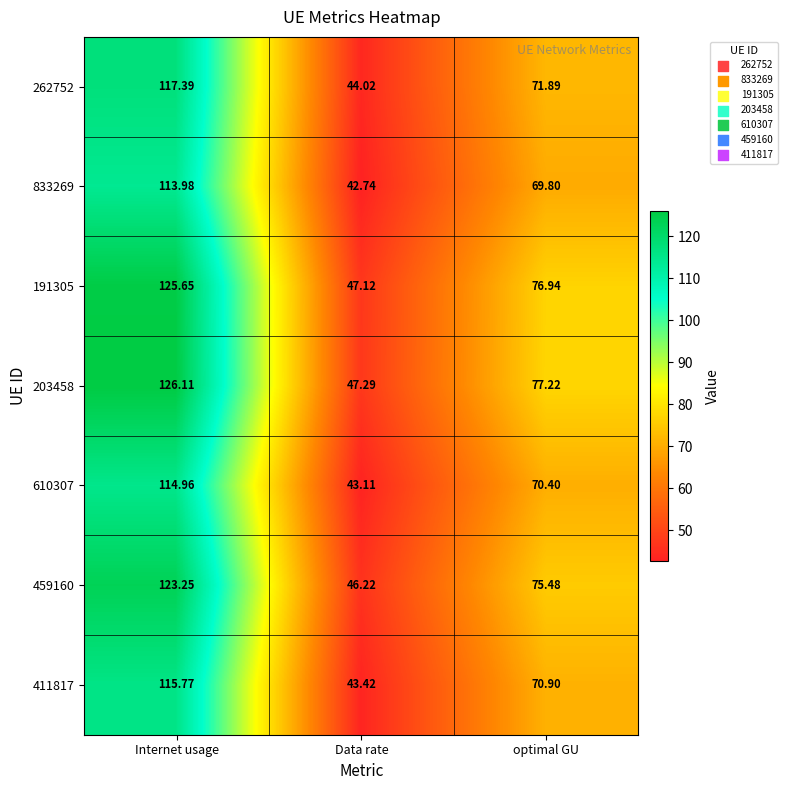

At which category does the chart reach its peak across all series?

Internet usage